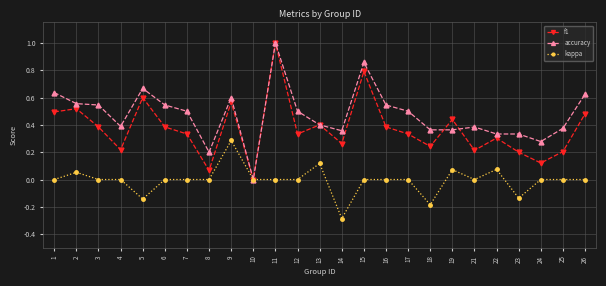

What is the greatest value displayed?

1.0